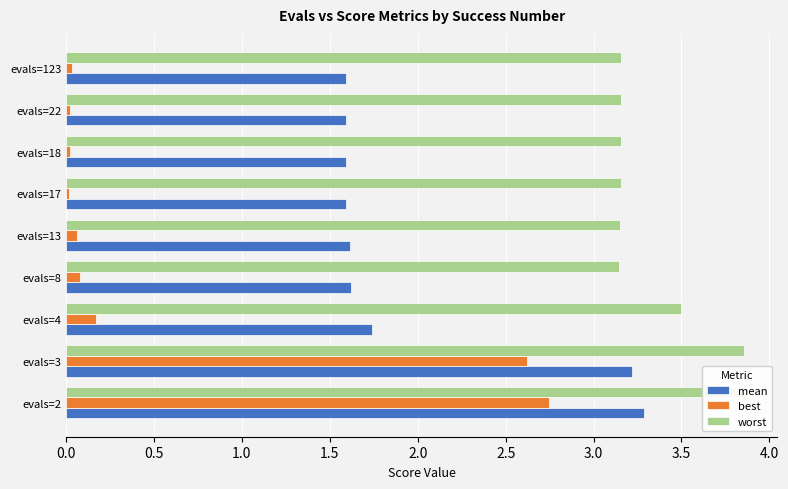

What is the sum of all mean values?

17.9